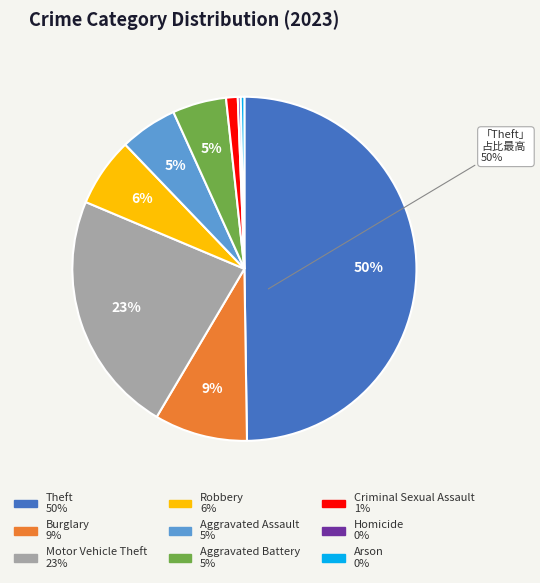

Which category has the biggest portion of the pie?

Theft